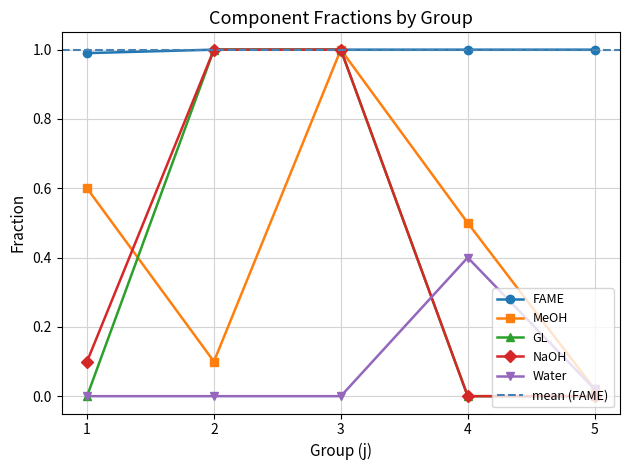

What is the difference between the highest and lowest values at 3?

1.0